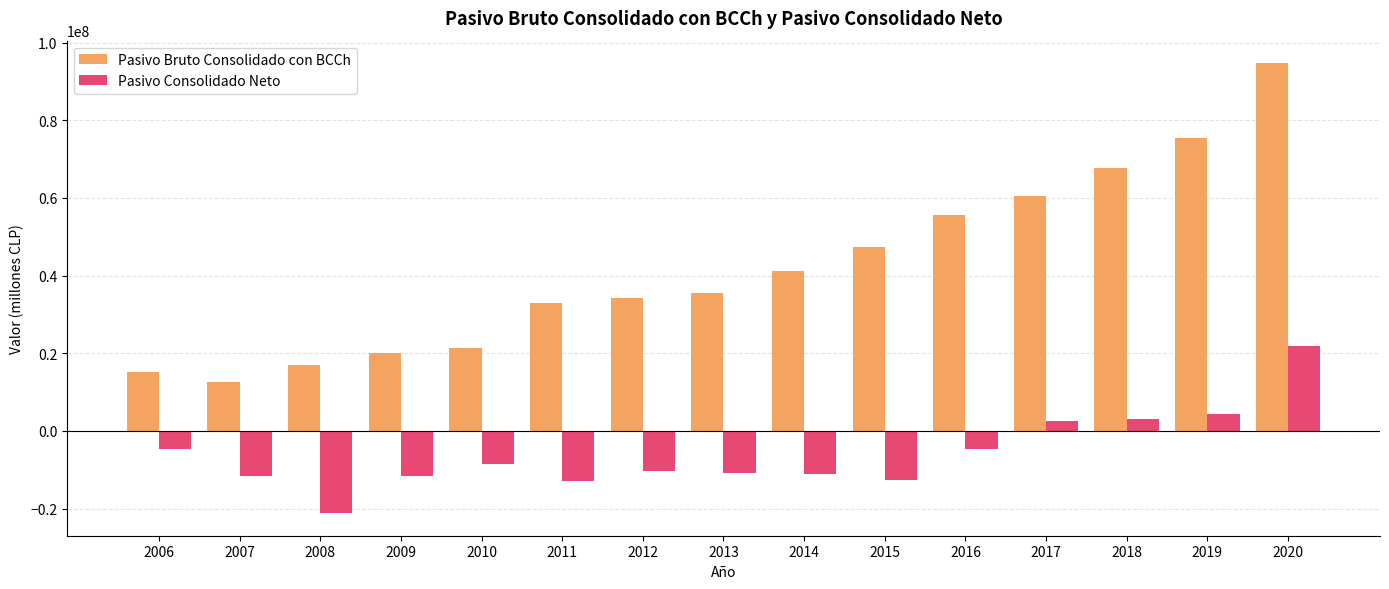

What is the value of the Pasivo Bruto Consolidado con BCCh bar at the 11th from the left?

55466625